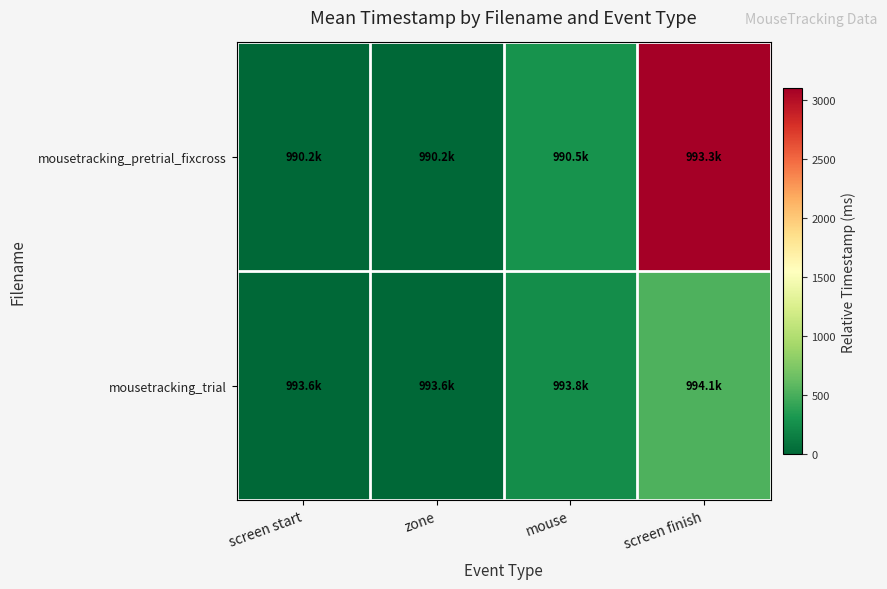

At how many categories does at least one series exceed 2926?

1